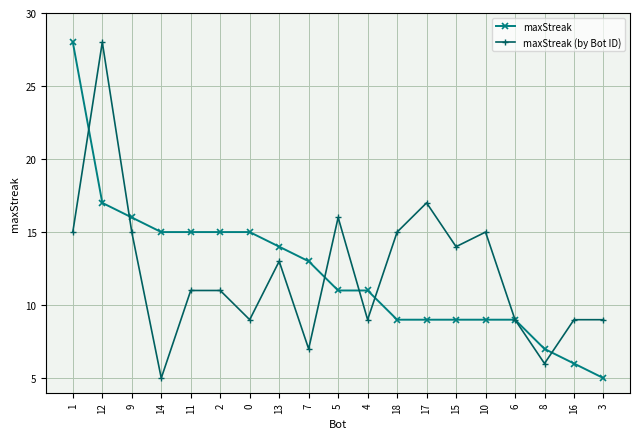

What is the label of the 16th point from the left?

6